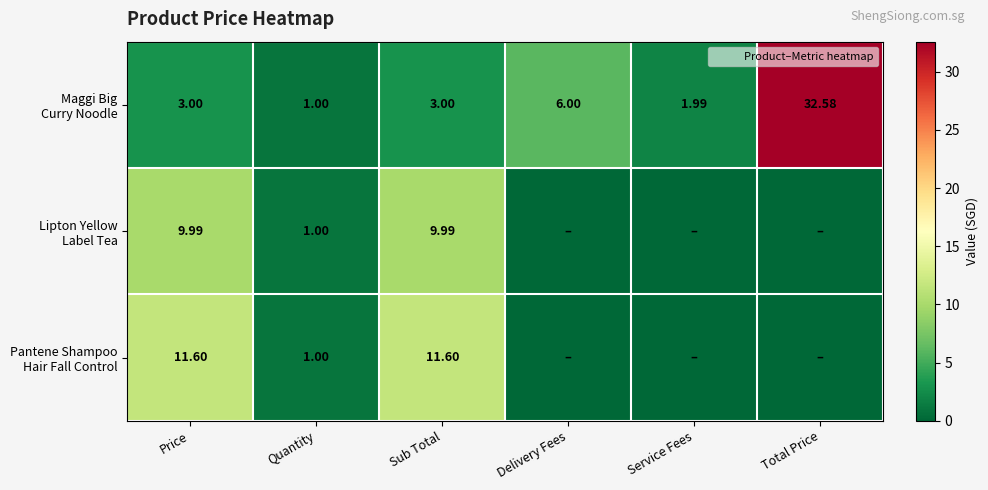

At Delivery Fees, list the series in order from largest to smallest.

Maggi Big Curry Noodle, Lipton Yellow Label Tea, Pantene Shampoo Hair Fall Control